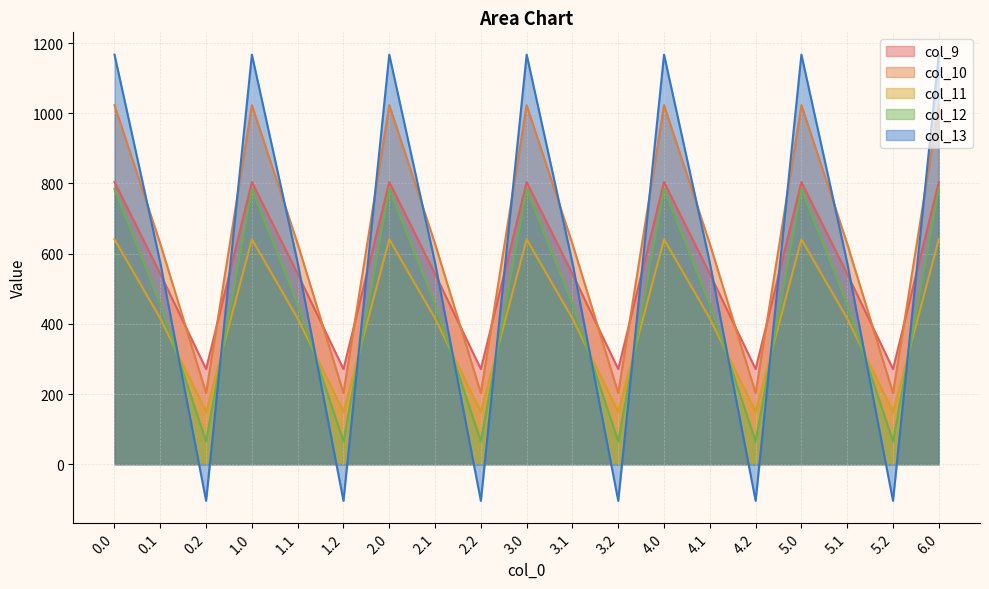

True or false: col_10 has a value of 628.1 at 3.1.

True